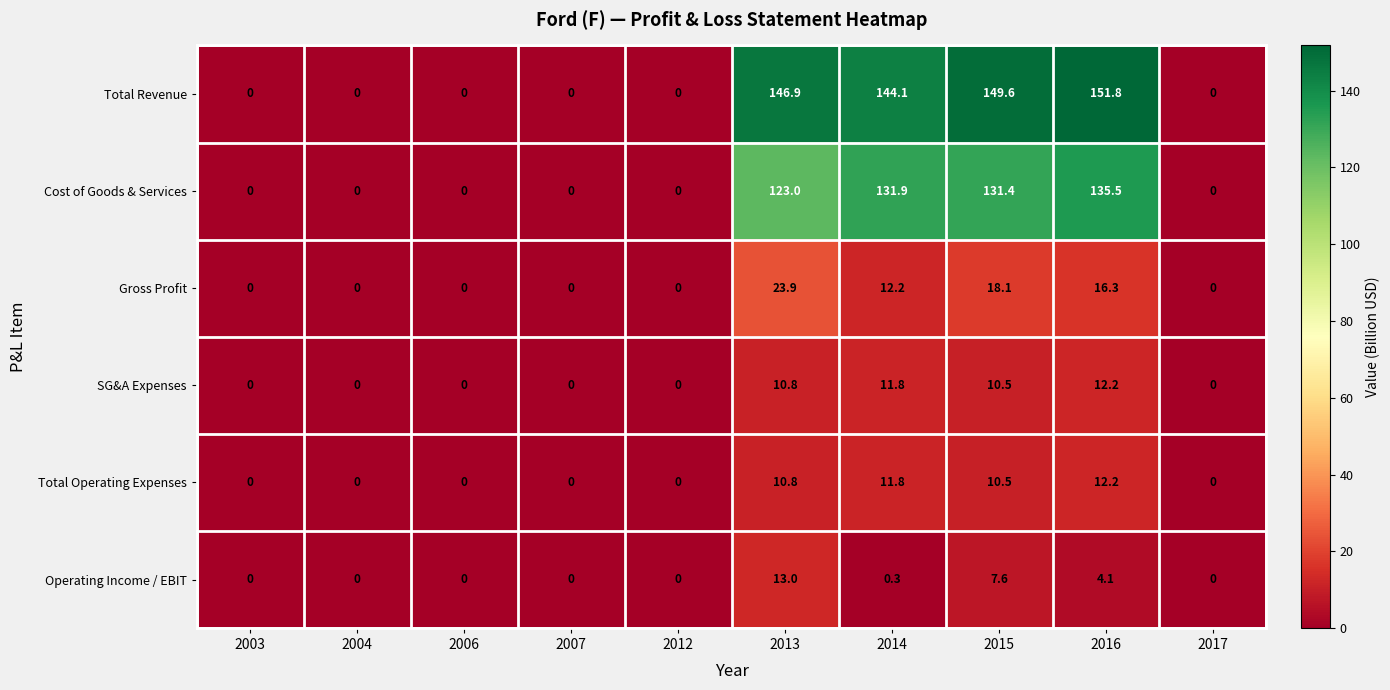

What is the difference between the maximum and second lowest values in the SG&A Expenses series?

12.2